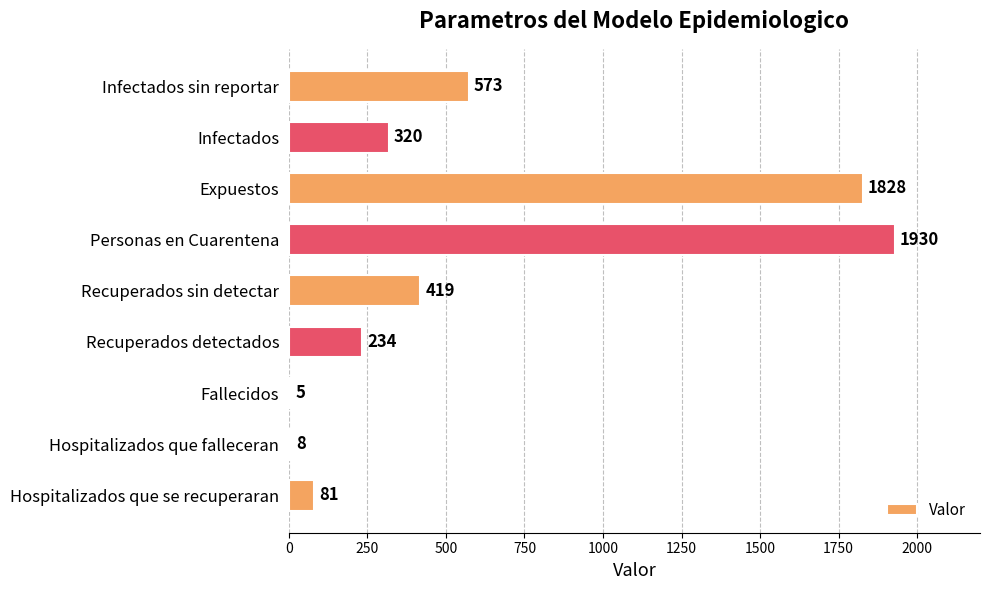

Reading bottom to top, list all the values displayed in this chart.

Hospitalizados que se recuperaran=81	Hospitalizados que falleceran=8	Fallecidos=5	Recuperados detectados=234	Recuperados sin detectar=419	Personas en Cuarentena=1930	Expuestos=1828	Infectados=320	Infectados sin reportar=573